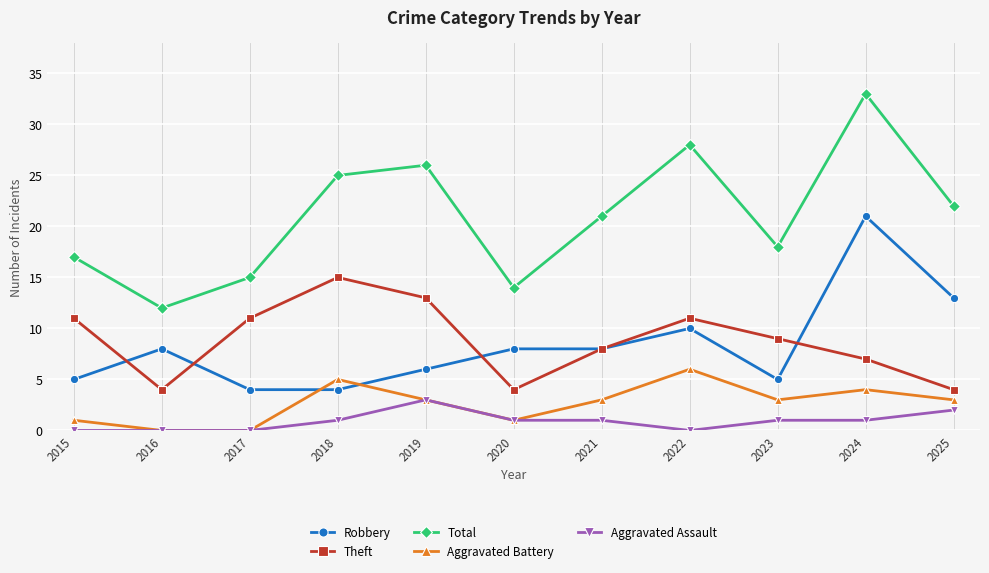

How many values in the Robbery series are below 8?

5